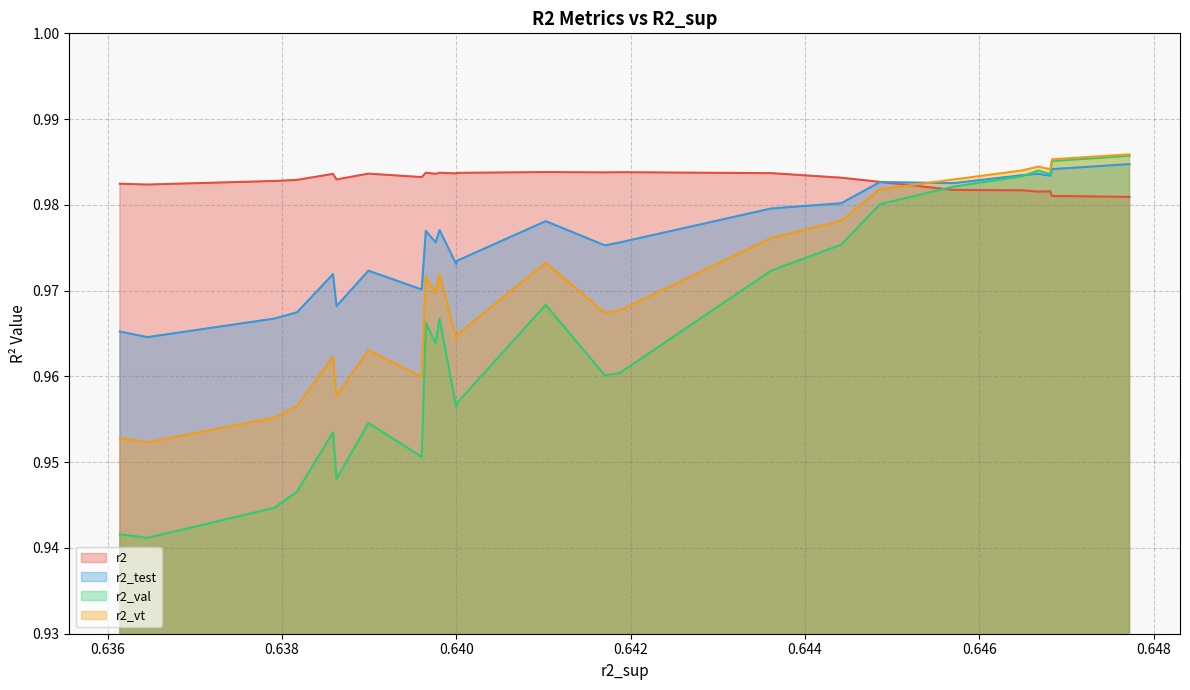

List the series in order of their peak value, highest first.

r2_vt, r2_val, r2_test, r2